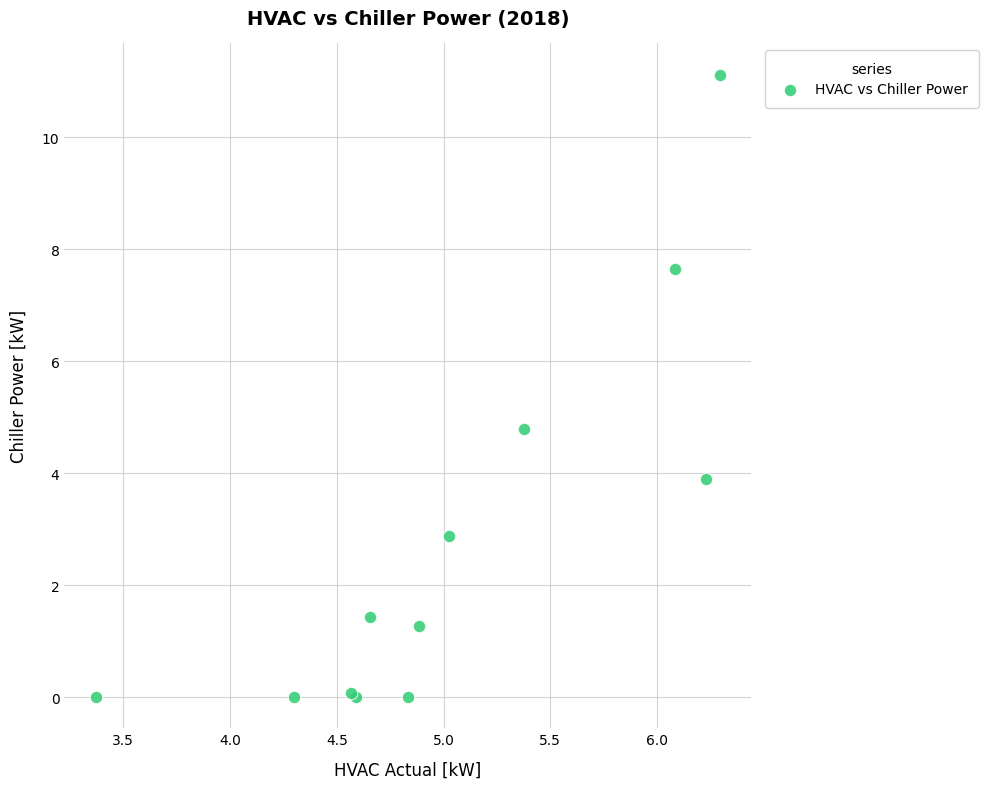

What Y value in the scatter plot is closest to 5?

4.8